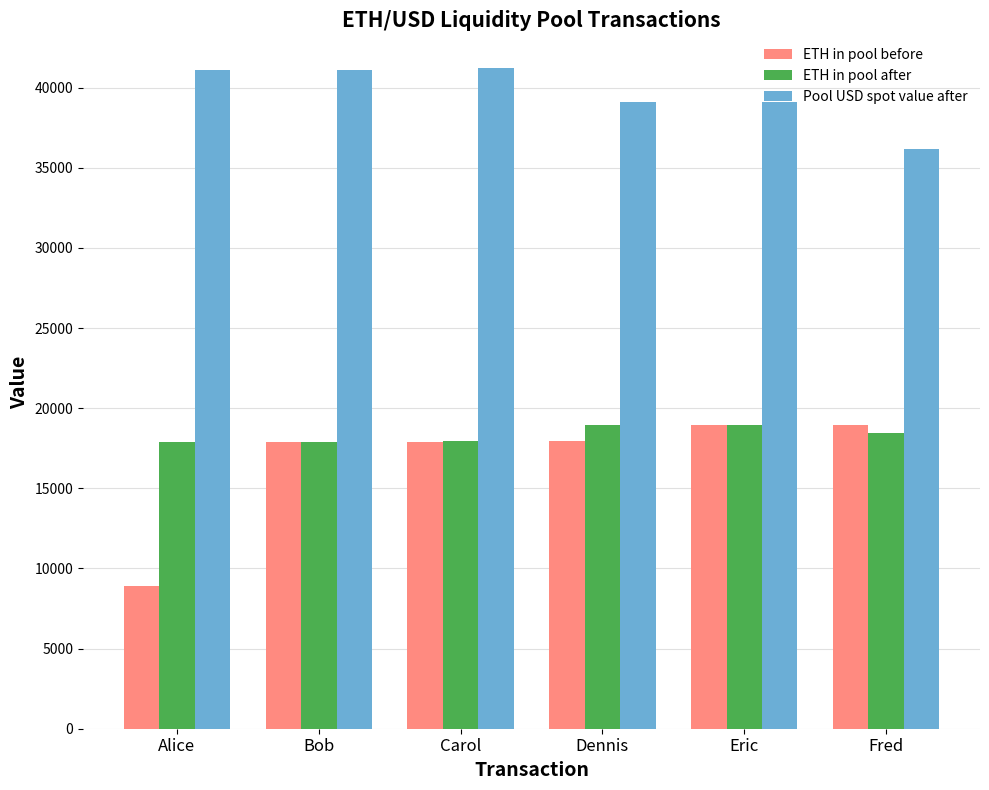

Which series has the largest total across all categories?

Pool USD spot value after